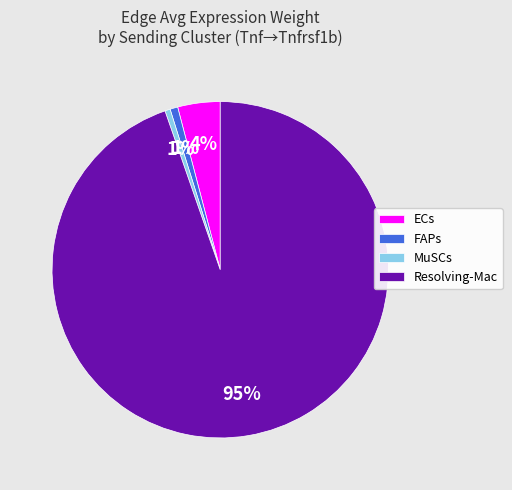

Between FAPs and ECs, which is larger?

ECs